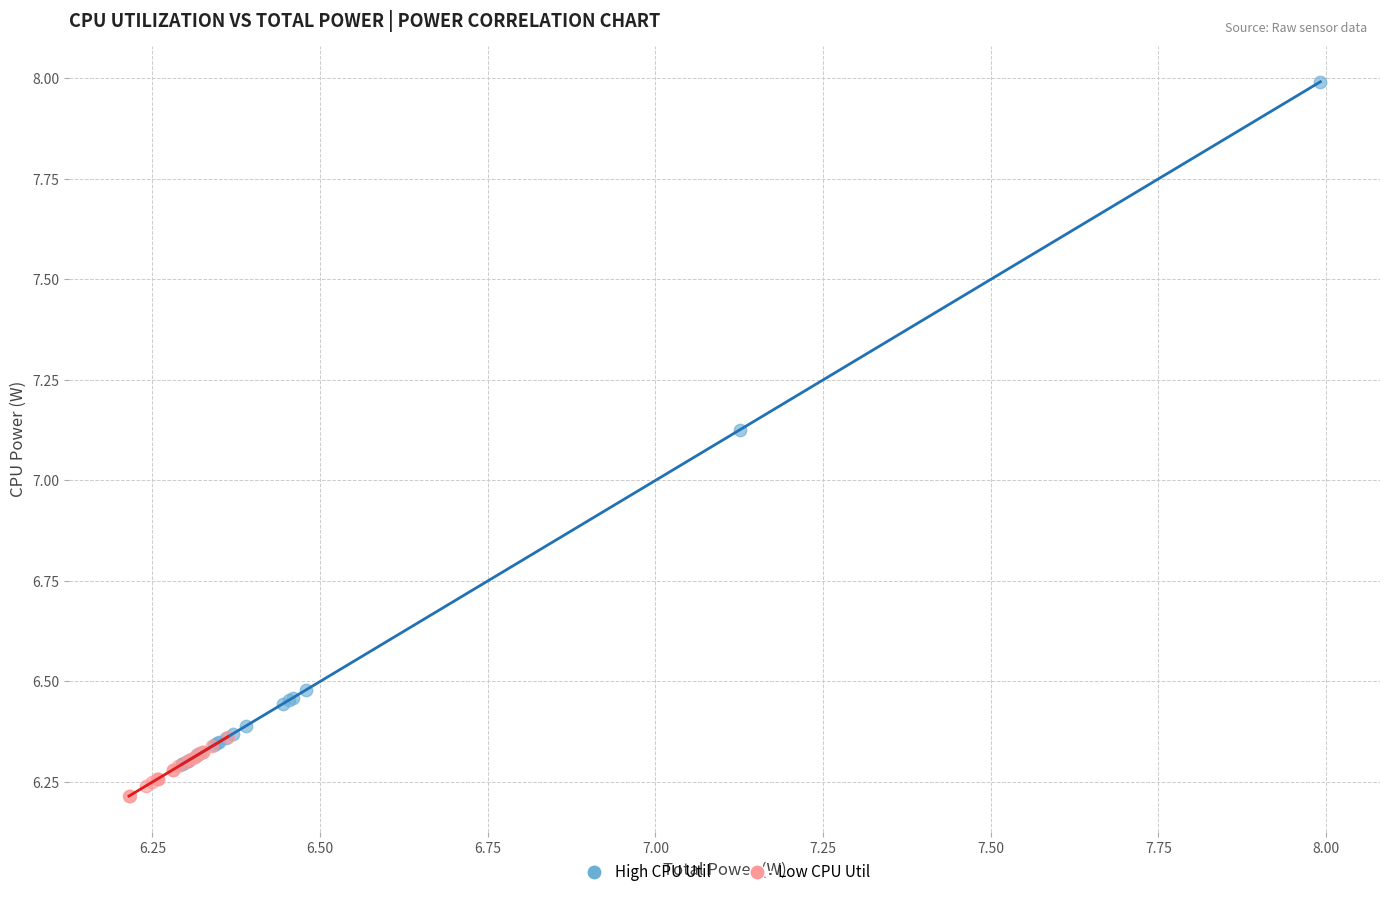

Which series has the largest Y range (max minus min)?

High CPU Util